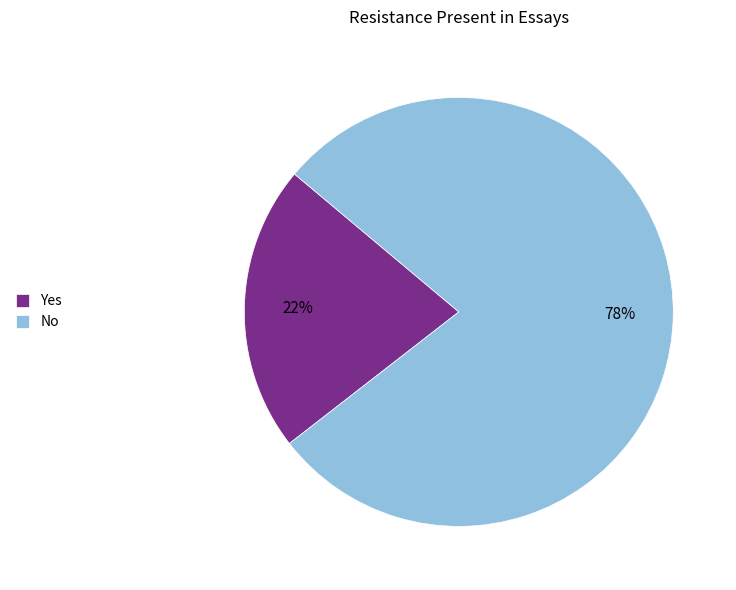

Approximately how many times larger is the value at Yes compared to No?

0.3